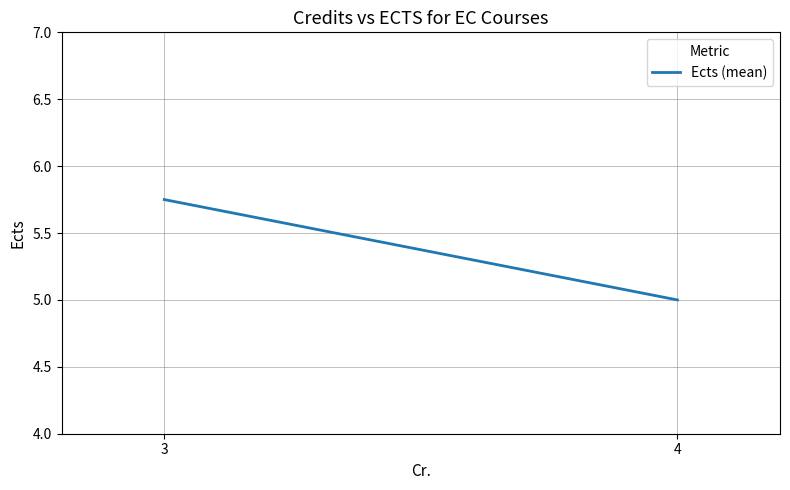

What is the sum of the values at 3 and 4?

10.8